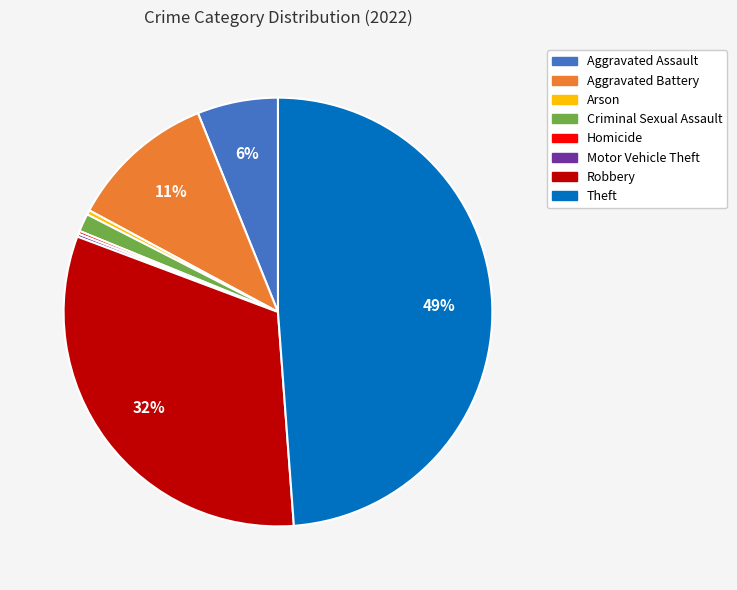

Is the sum of Robbery and Aggravated Battery greater than half?

No